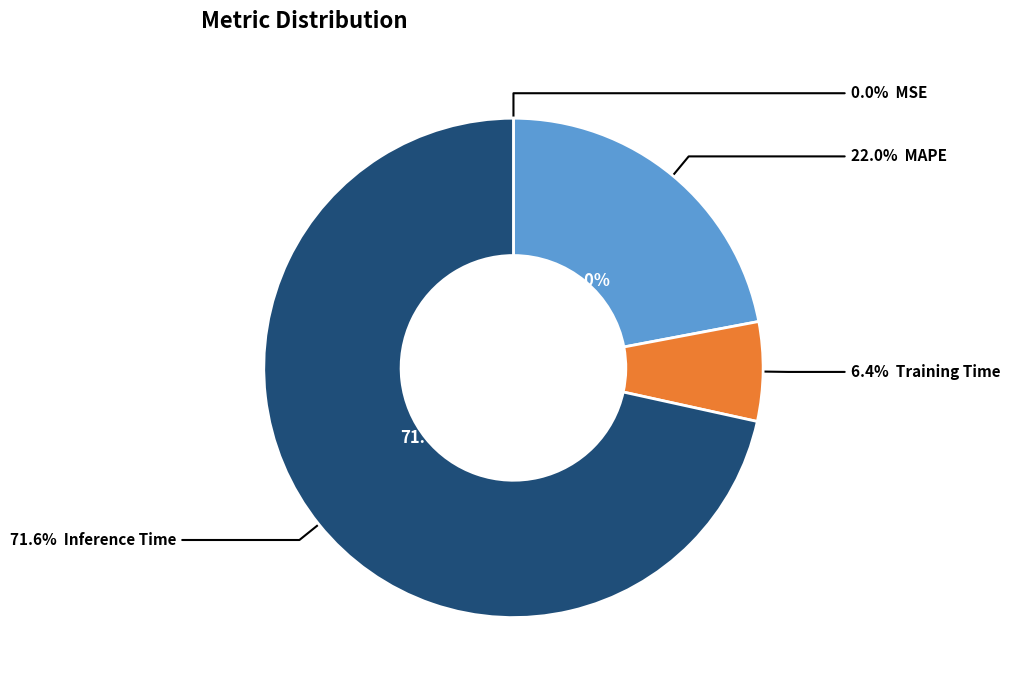

To the nearest percent, what is the difference between the Training Time and MSE slice percentages?

6%